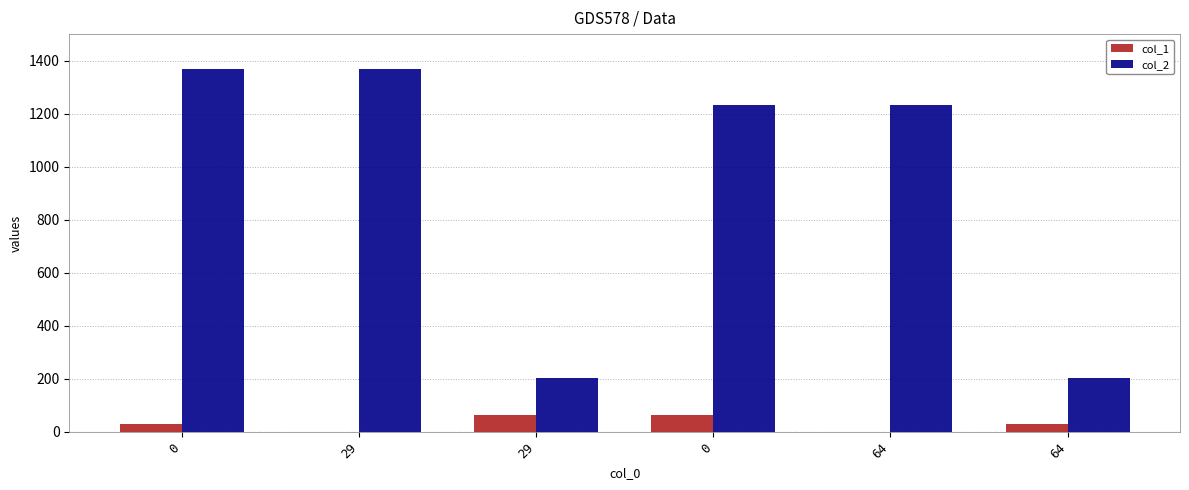

How many distinct data groups are displayed?

2